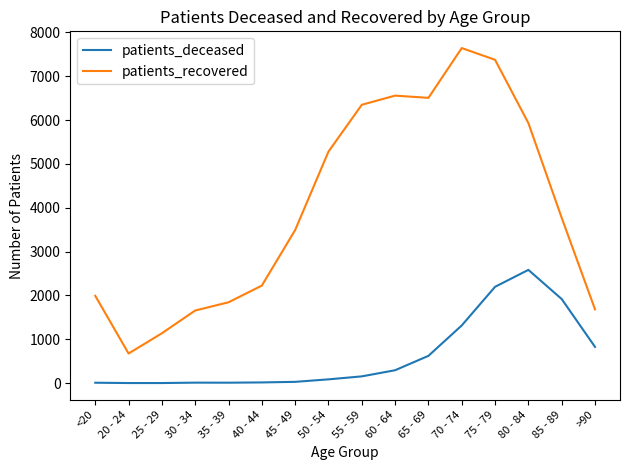

How many lines are shown in the chart?

2